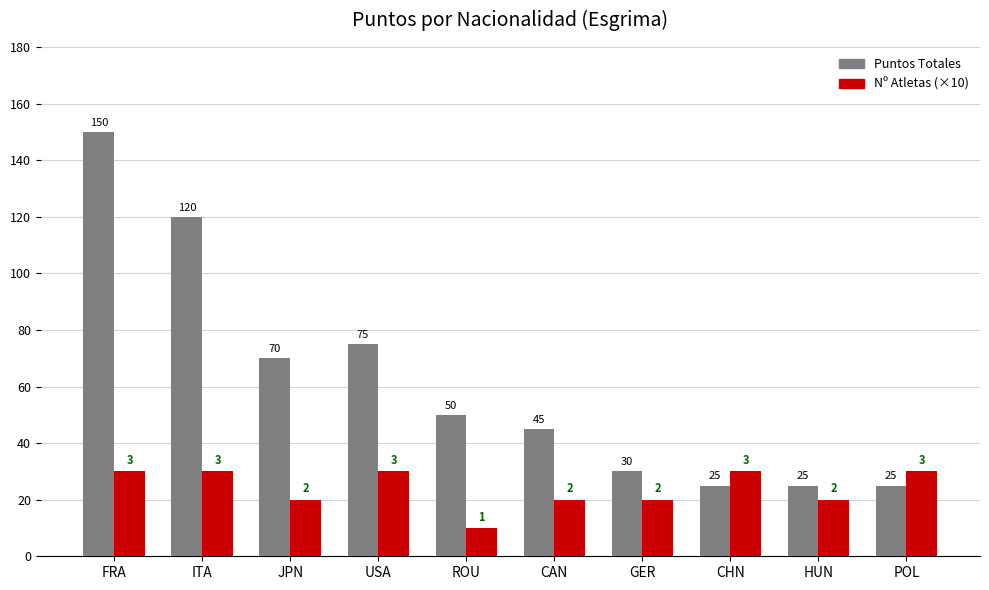

True or false: Puntos Totales has a value of 150 at FRA.

True